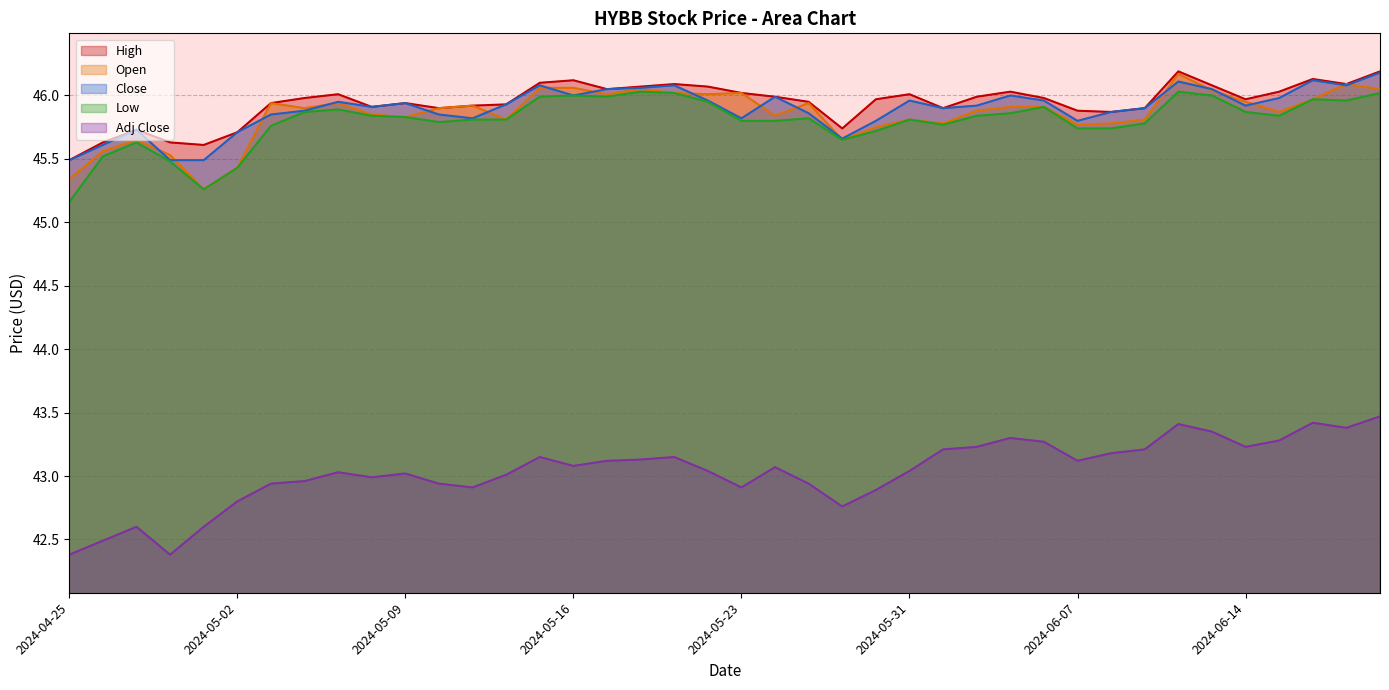

What is the label of the 4th point from the right?

2024-06-17